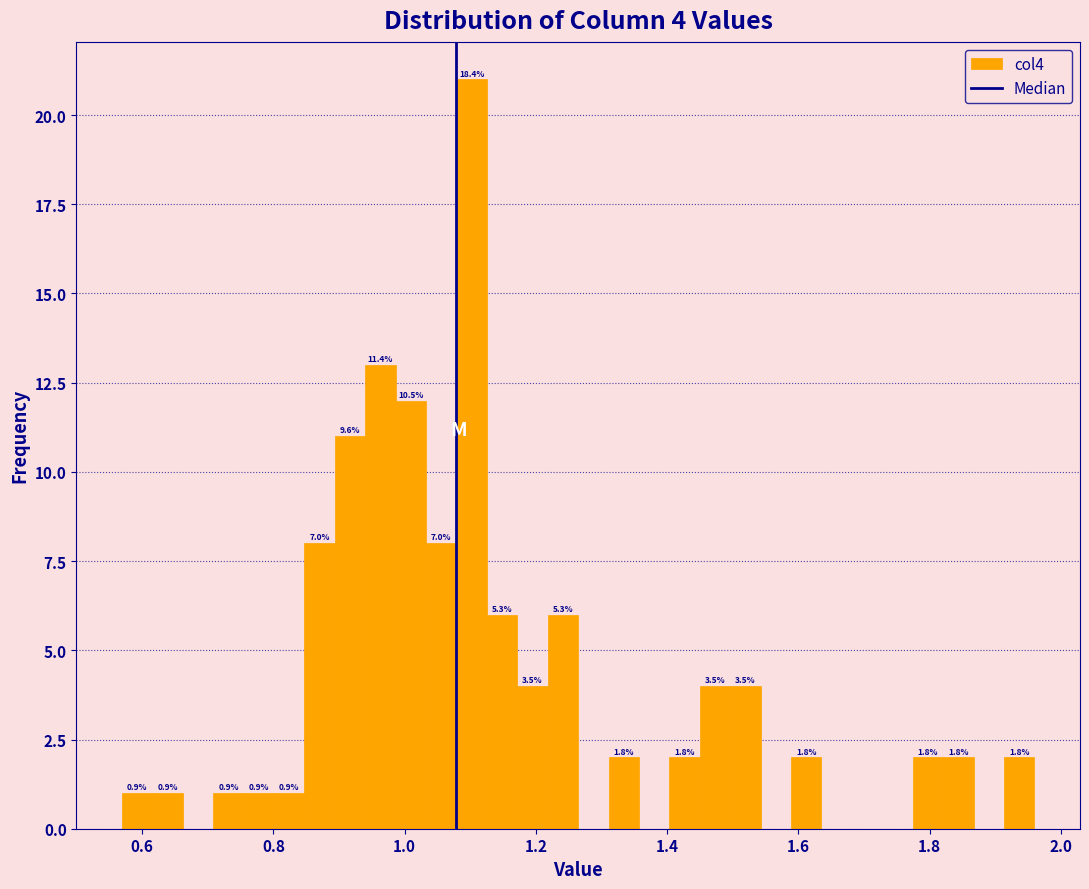

Read against the x-axis, roughly where is the centre of the tallest bar?

1.10